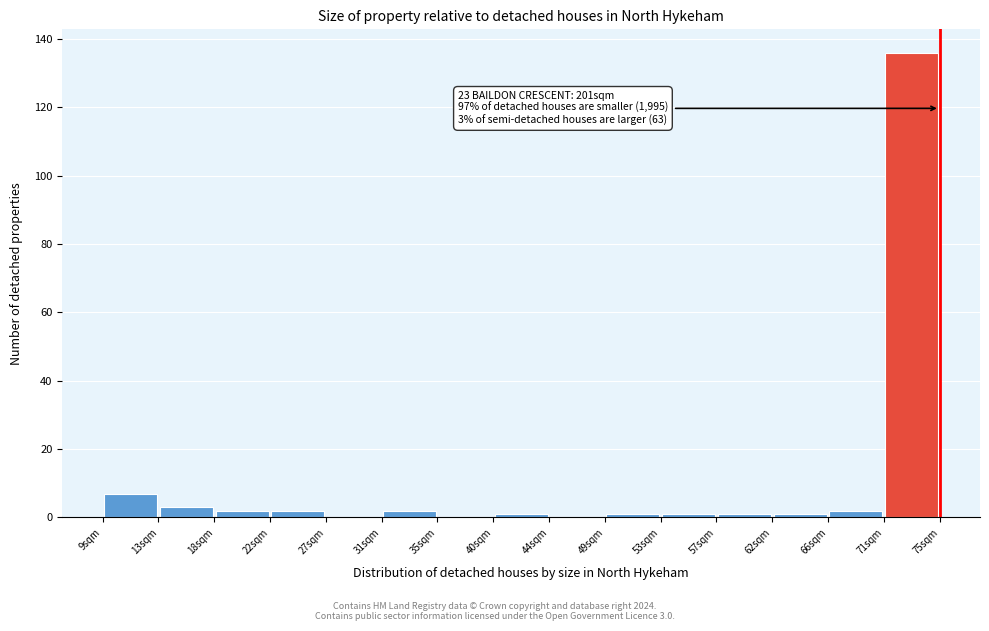

Over which range of the x-axis is the bar tallest?

70.6 to 75.0